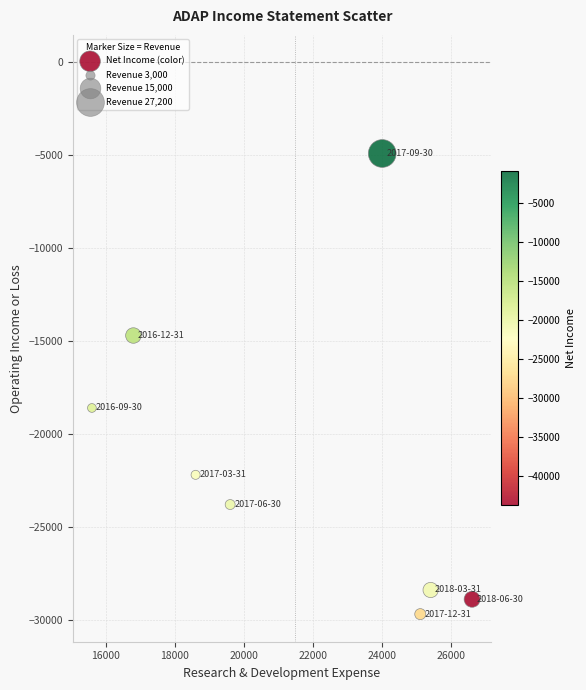

What is the average X value?

21462